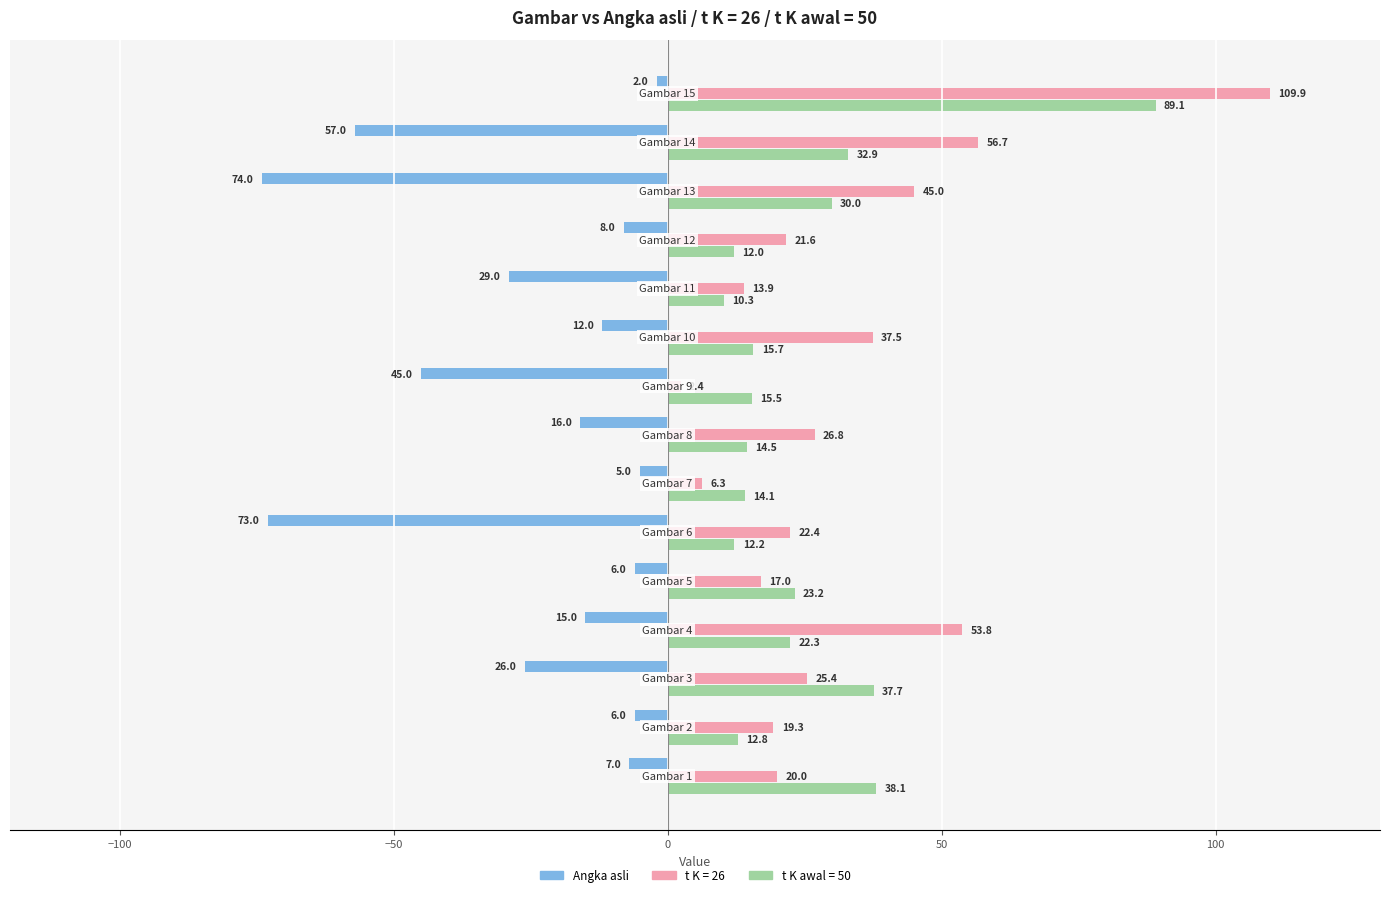

What is the minimum value for t K awal = 50?

10.3